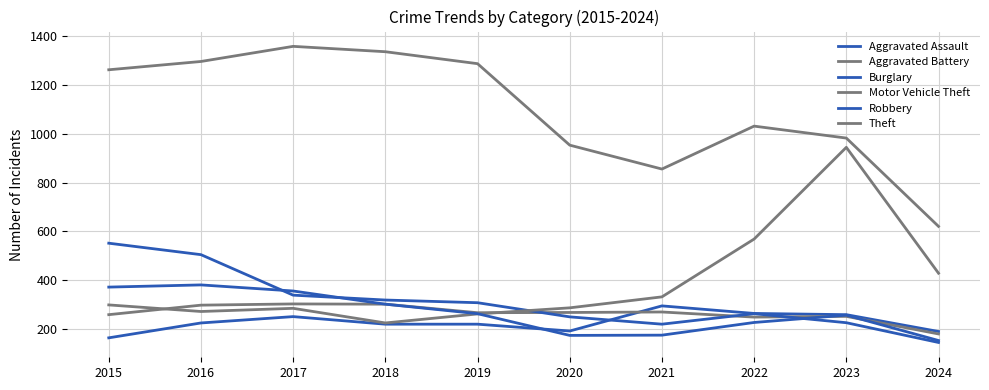

Count the number of data series in this chart.

6